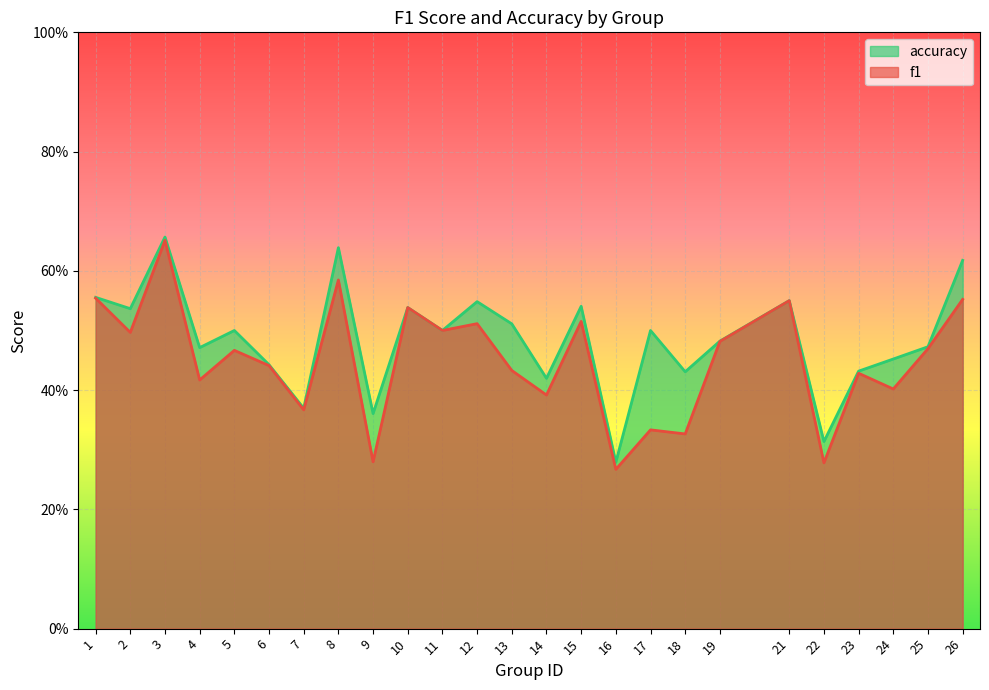

Which label corresponds to the smallest value in the chart?

16